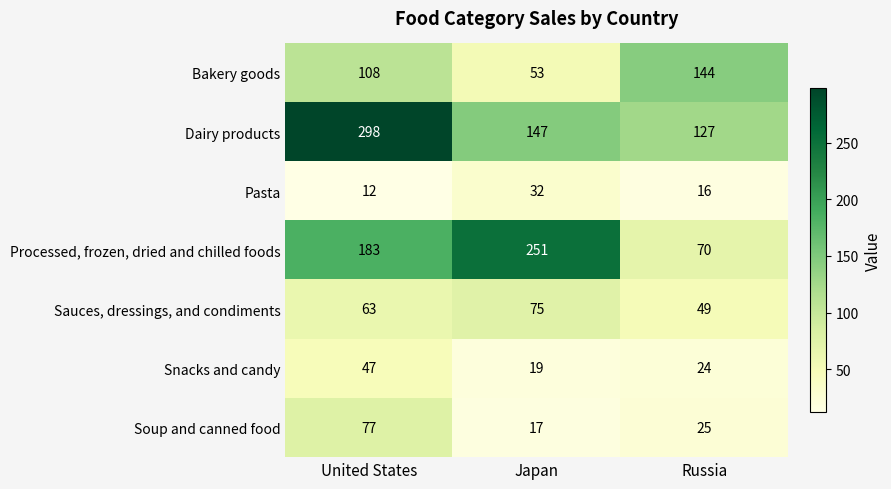

What is the total value across all series at Japan?

594